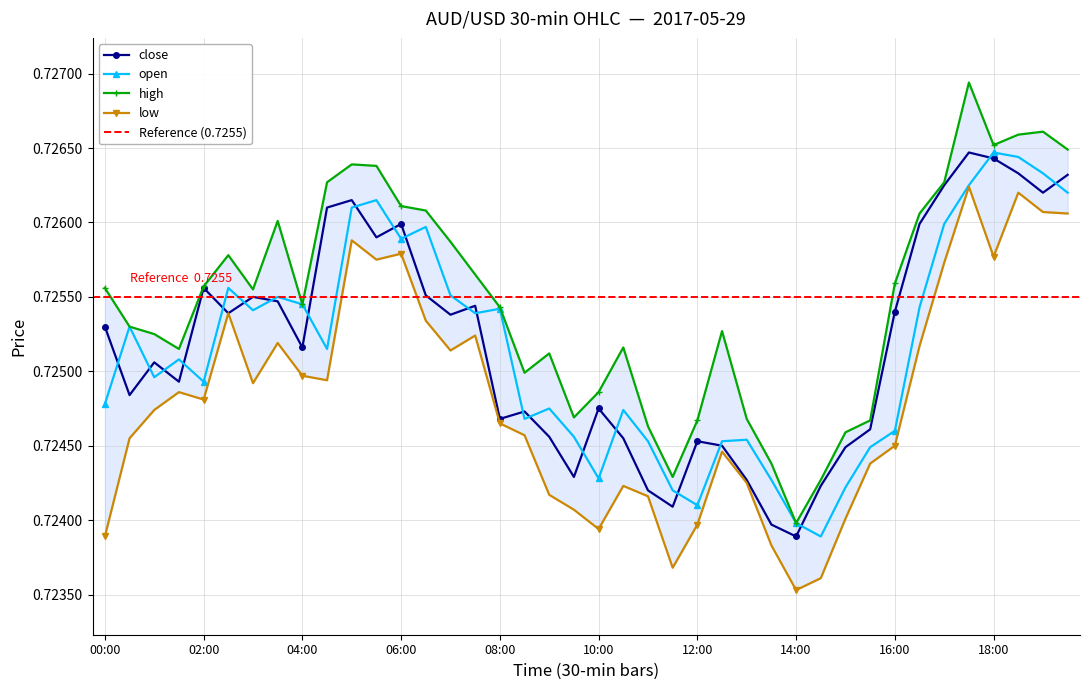

The close series shows 0.7 at 09:30. True or false?

True